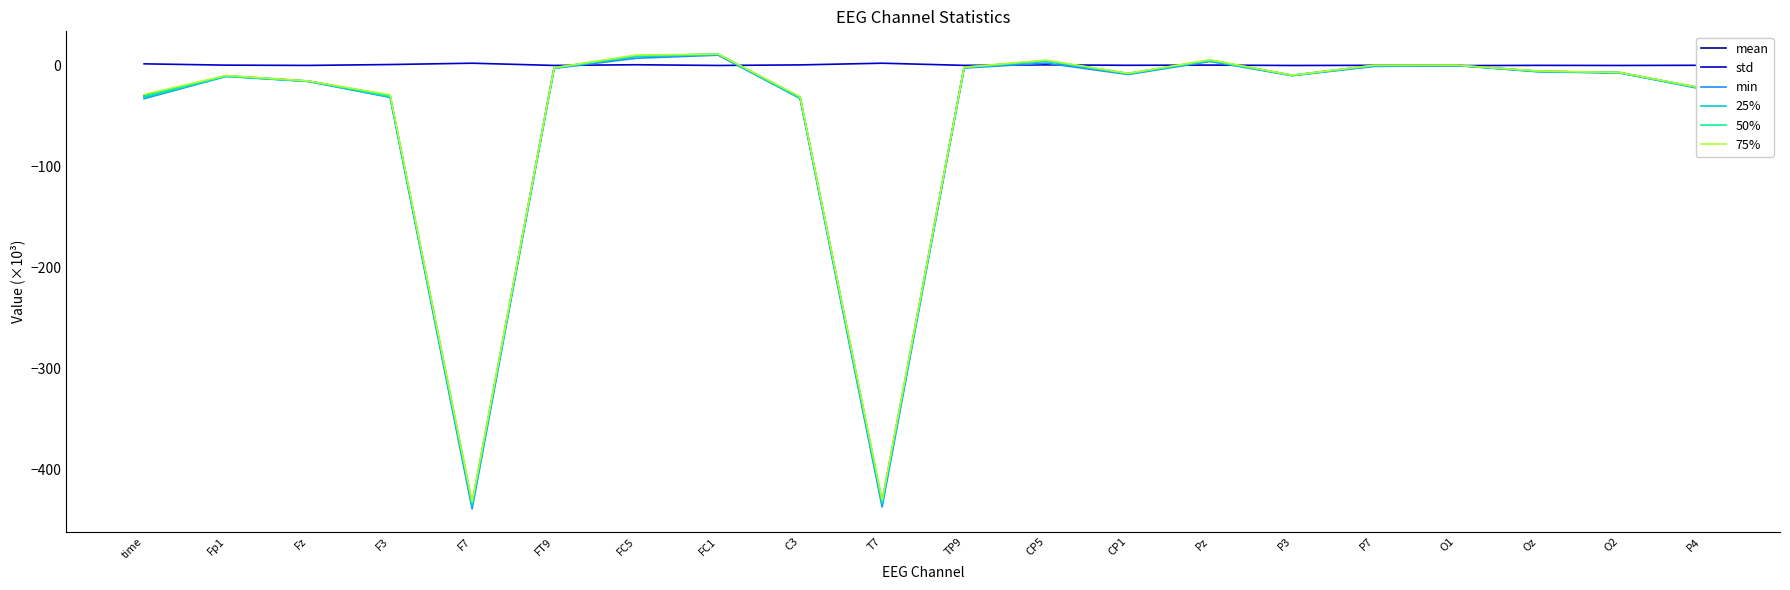

Which series has the widest spread of values?

min